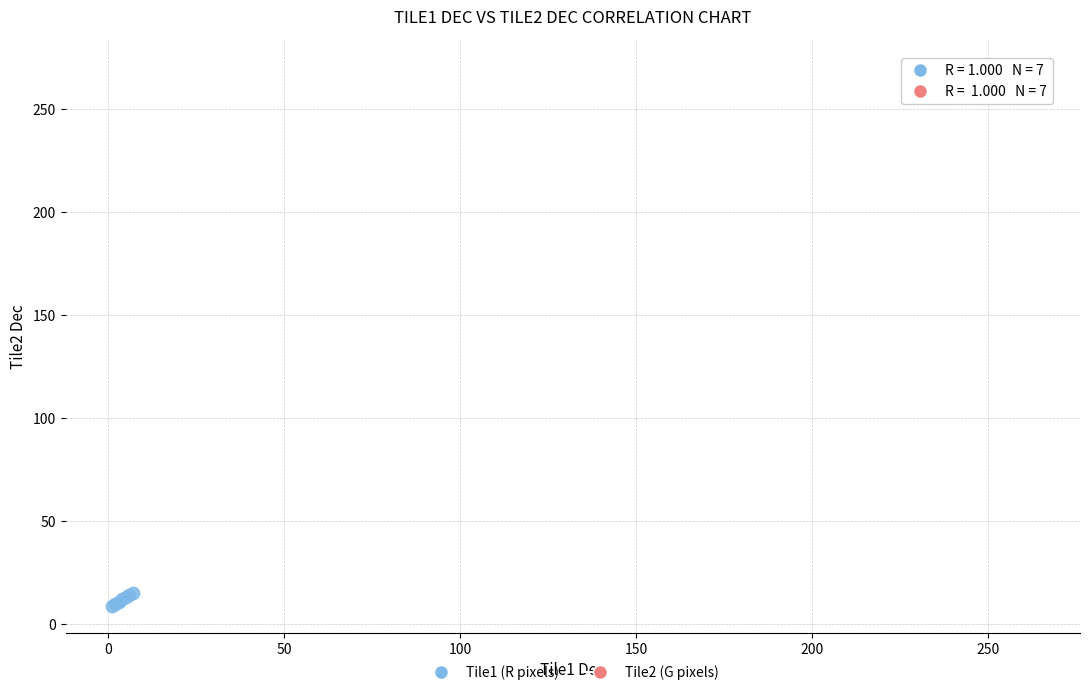

Which series reaches the minimum Y coordinate?

Tile1 (R pixels)